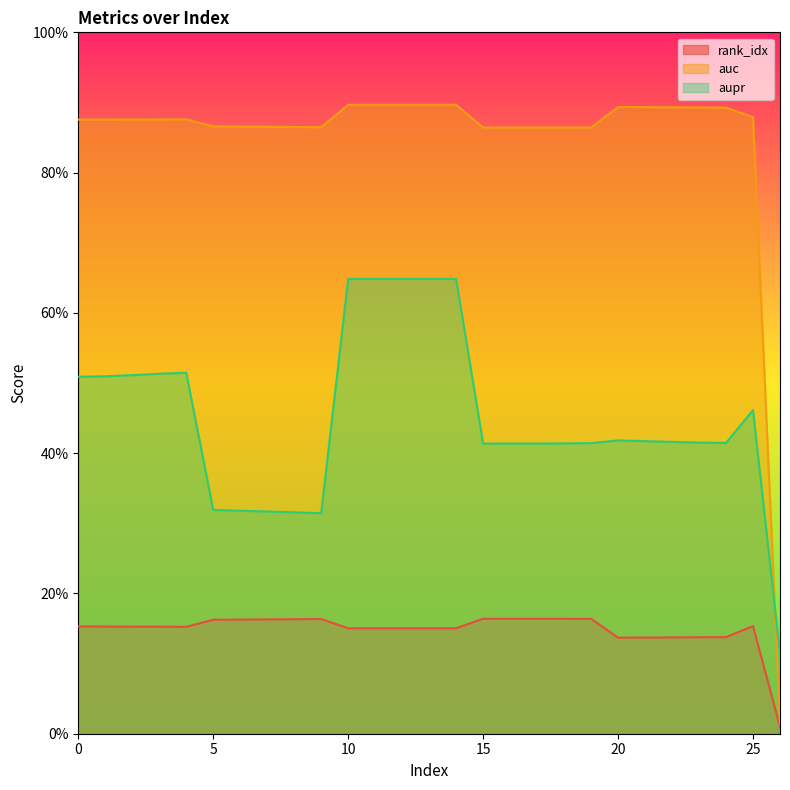

What is the total value across all series at 24?

1.4